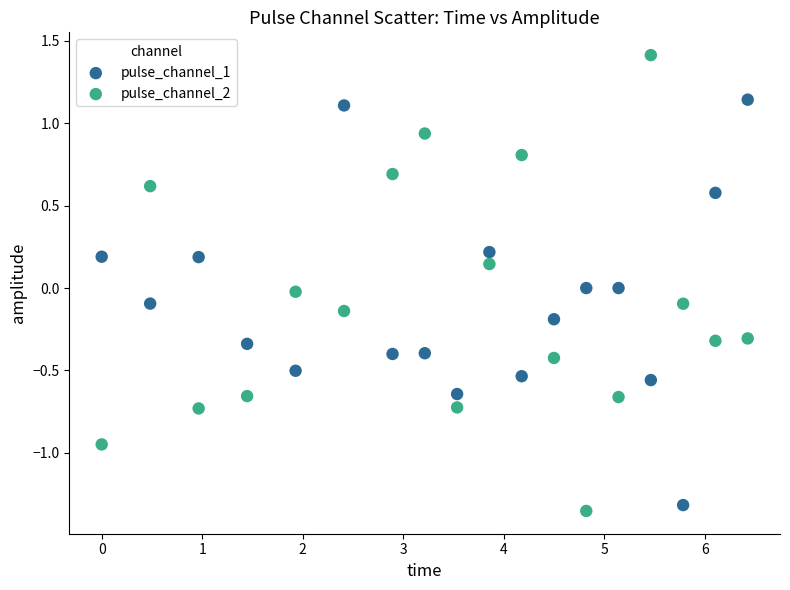

Which series has the largest Y range (max minus min)?

pulse_channel_2